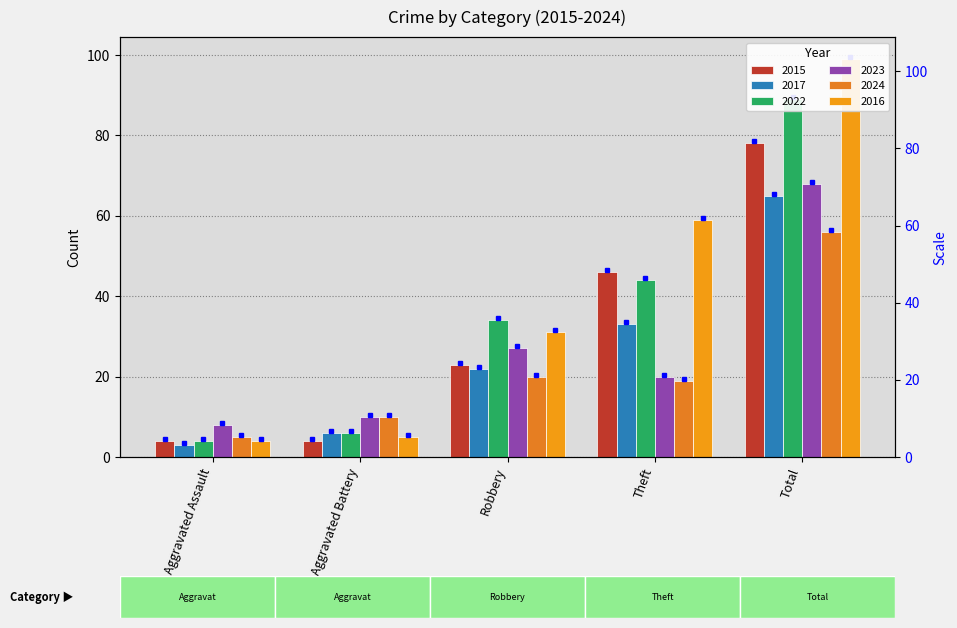

What is the value of the 2016 bar at the 2nd from the left?

5